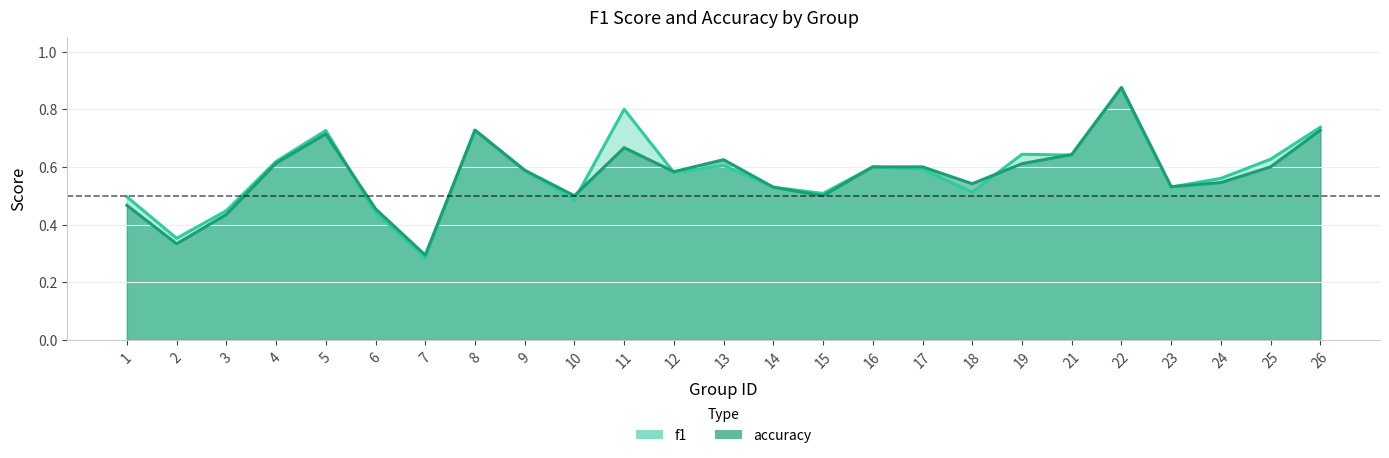

In f1, how many points are lower than both neighbors (excluding endpoints)?

8